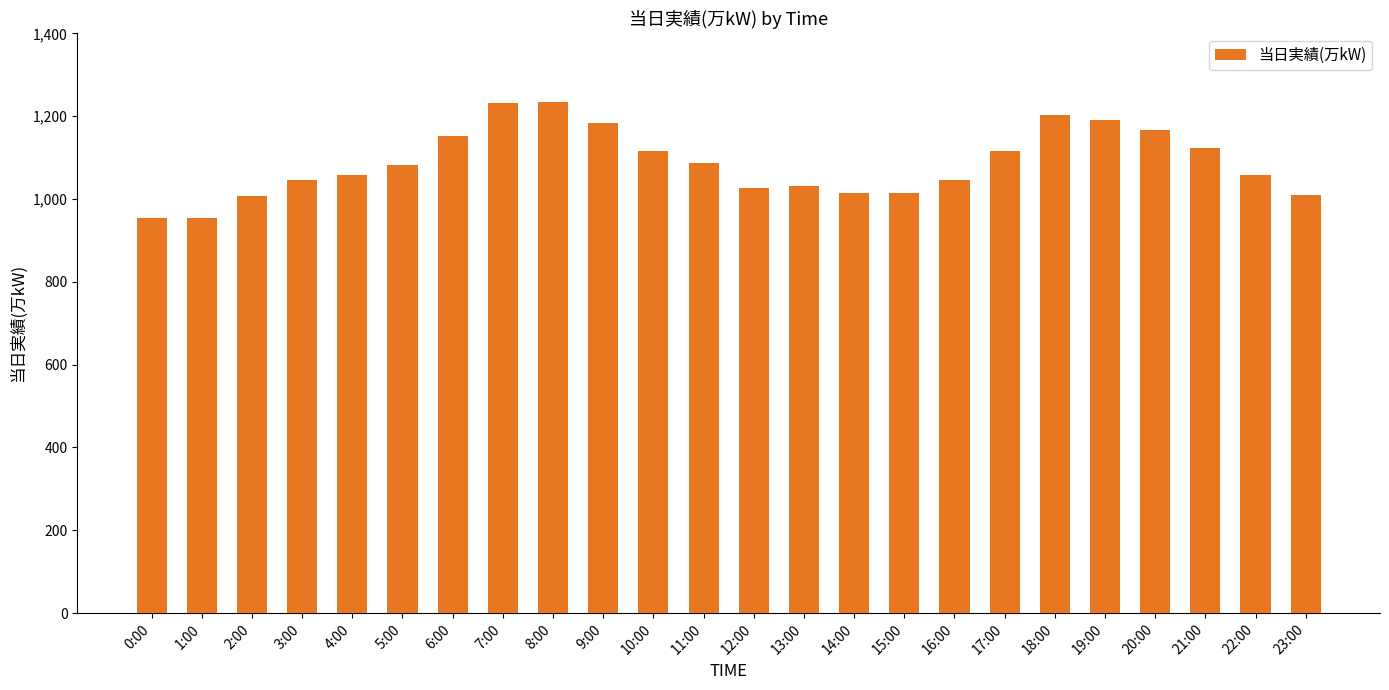

The chart shows a value of 488 at 10:00. True or false?

False